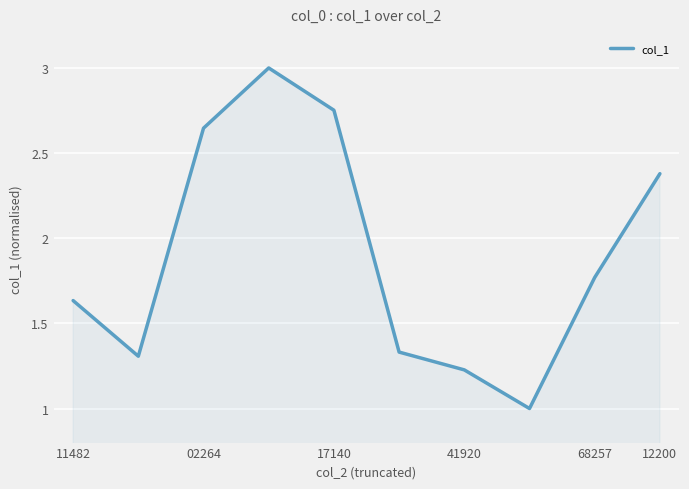

What is the smallest value displayed?

1.0